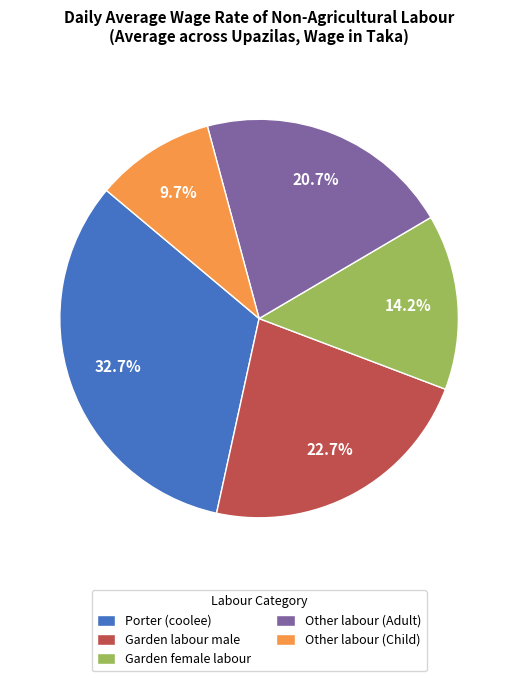

The Garden labour male slice represents 23% of the pie. True or false?

True